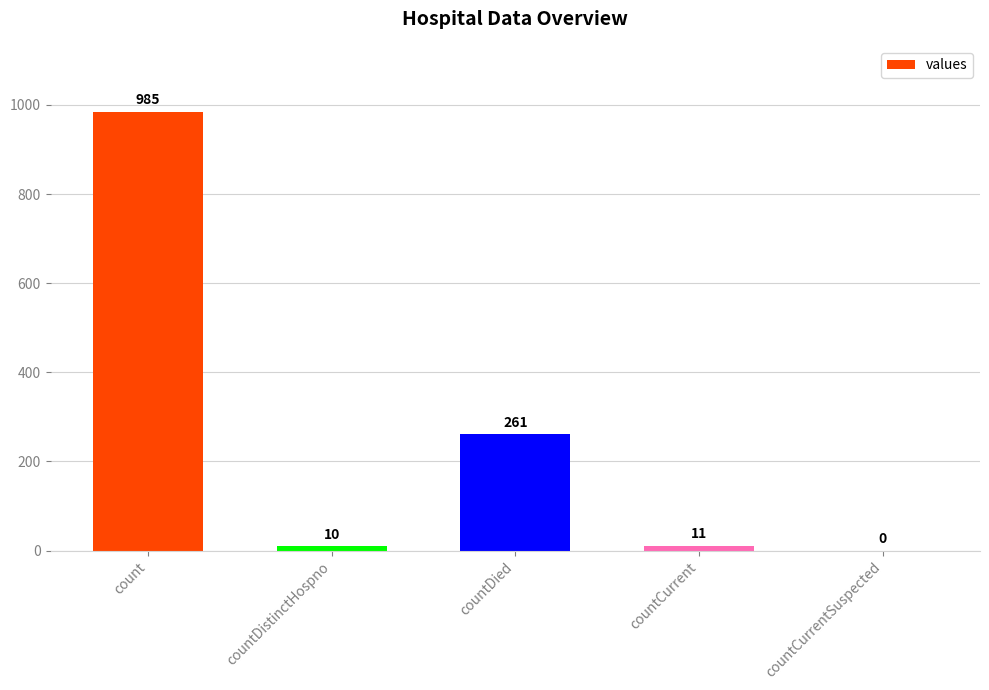

Where is the data nearest to the value 492?

countDied